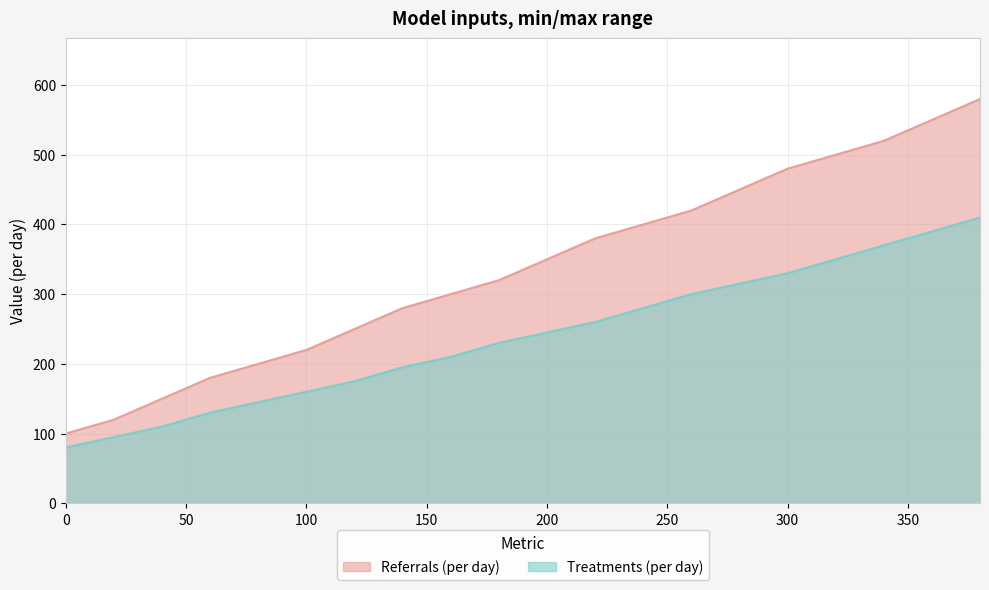

Reading right to left, extract all data points from this chart.

Referrals (per day): 380=580	360=550	340=520	320=500	300=480	280=450	260=420	240=400	220=380	200=350	180=320	160=300	140=280	120=250	100=220	80=200	60=180	40=150	20=120	0=100
Treatments (per day): 380=410	360=390	340=370	320=350	300=330	280=315	260=300	240=280	220=260	200=245	180=230	160=210	140=195	120=175	100=160	80=145	60=130	40=110	20=95	0=80